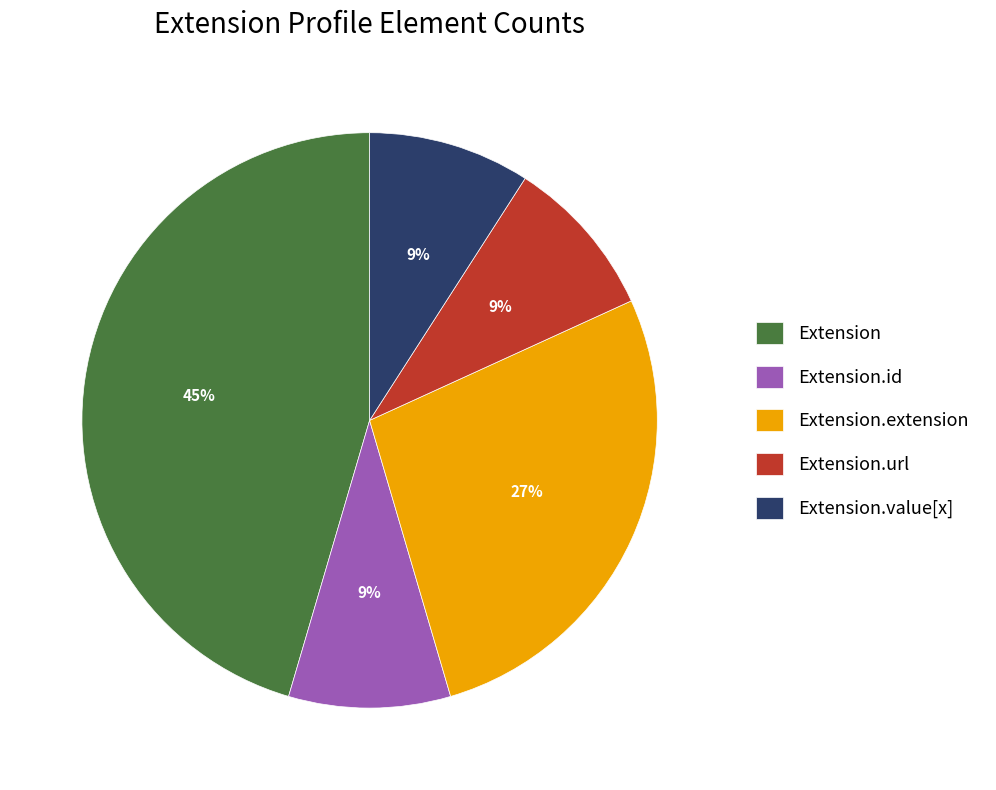

What is the largest slice in the pie chart?

Extension